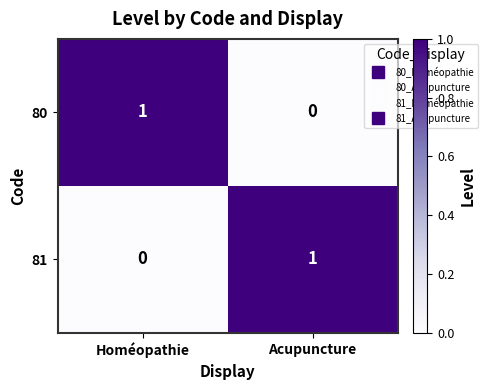

Which category has the highest value in the 81 series?

Acupuncture